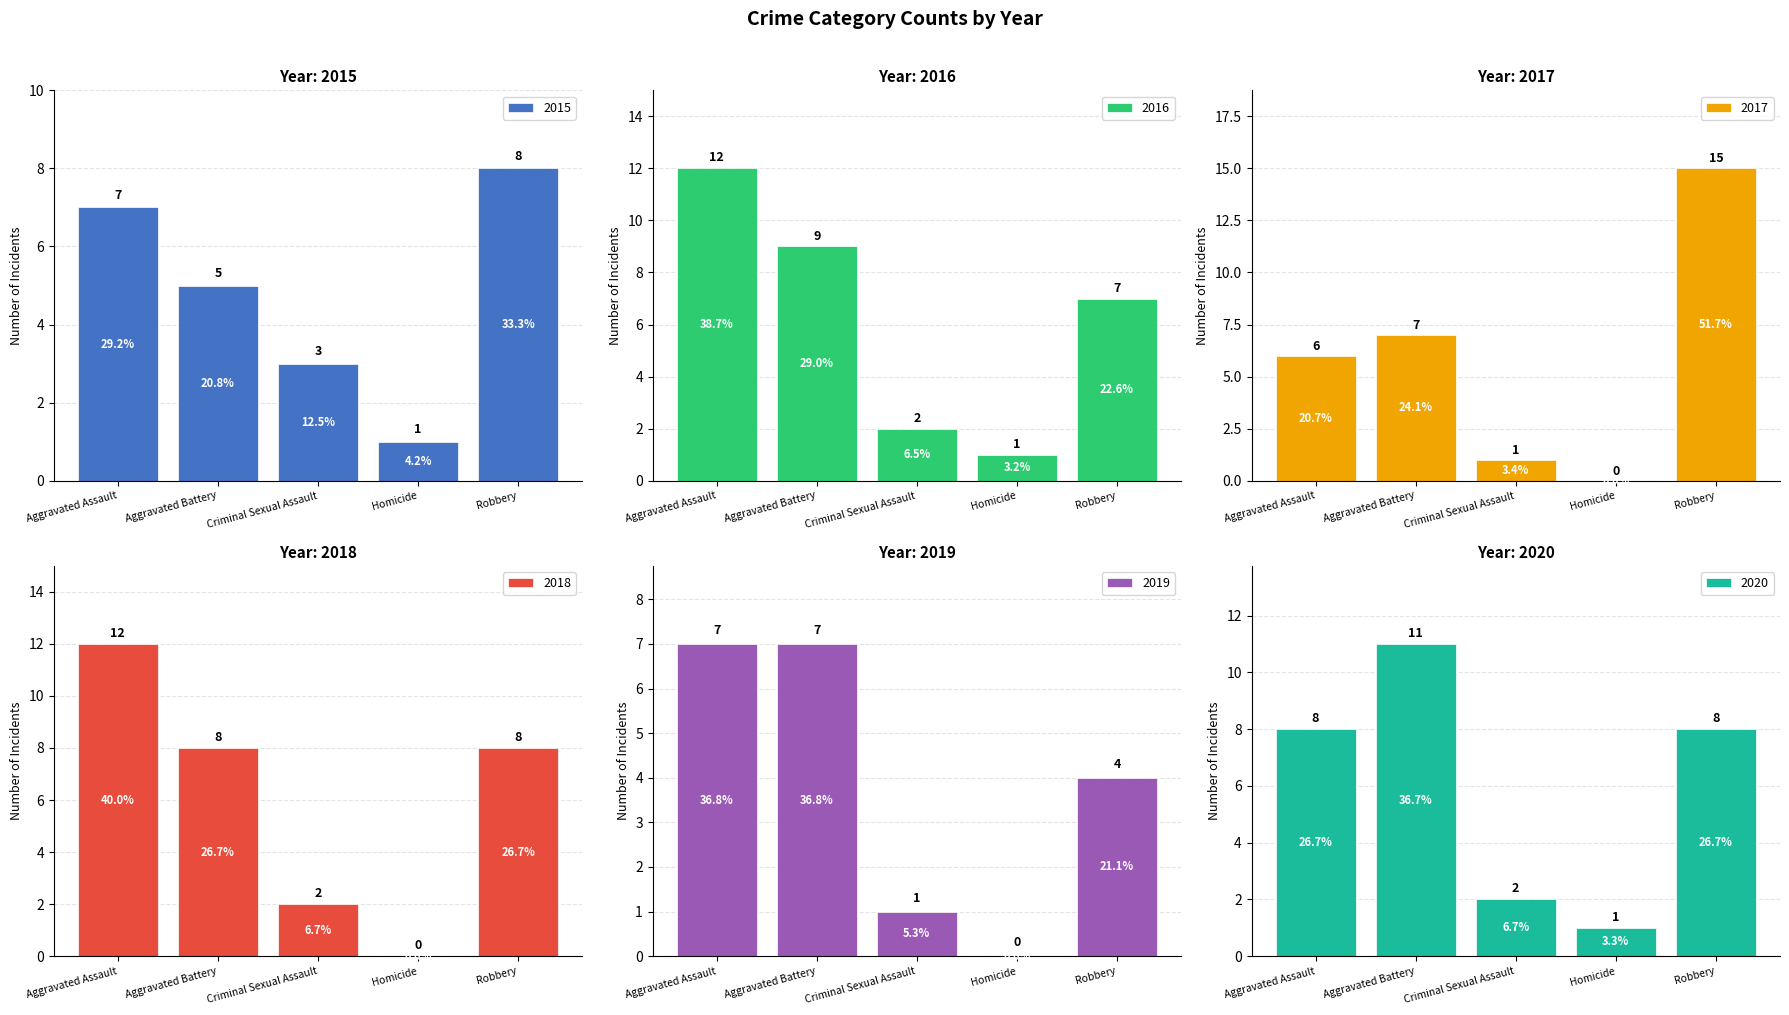

At which label does 2019 reach its minimum?

Homicide